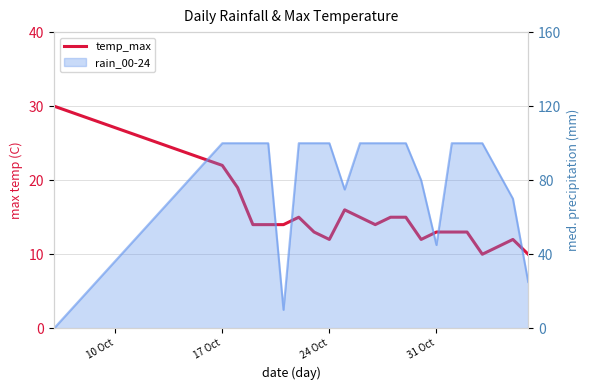

How many data points are less than 14?

9